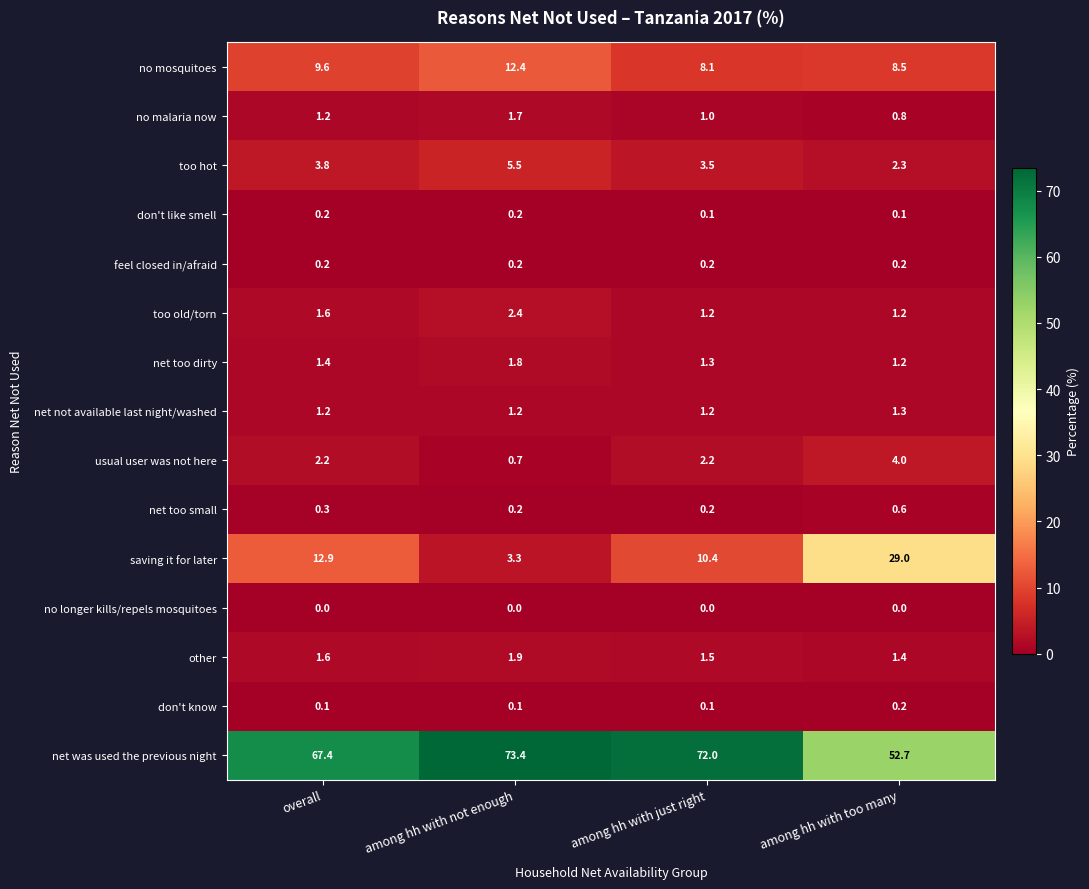

Between overall and among hh with not enough, which series saw the biggest shift?

saving it for later